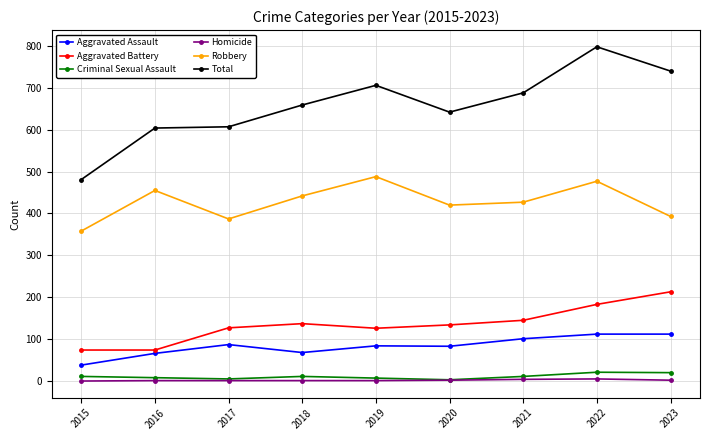

At which category does Aggravated Assault reach its first local peak?

2017